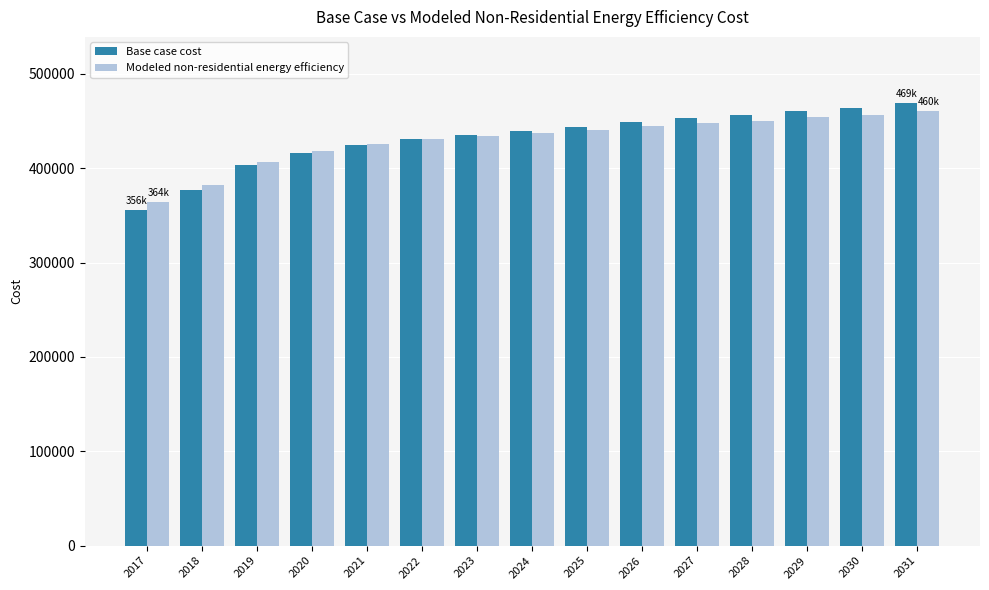

How many series are shown in this chart?

2